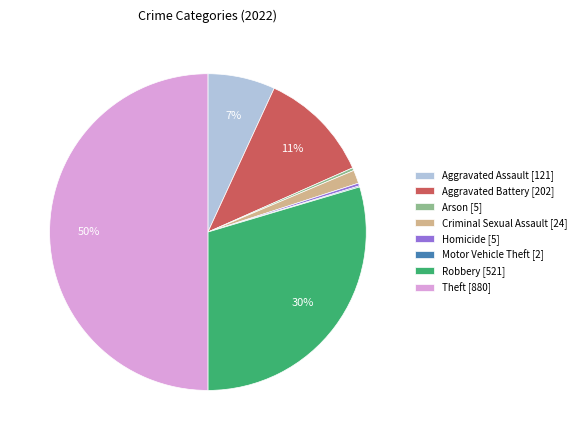

Which has a higher value, Arson or Aggravated Assault?

Aggravated Assault